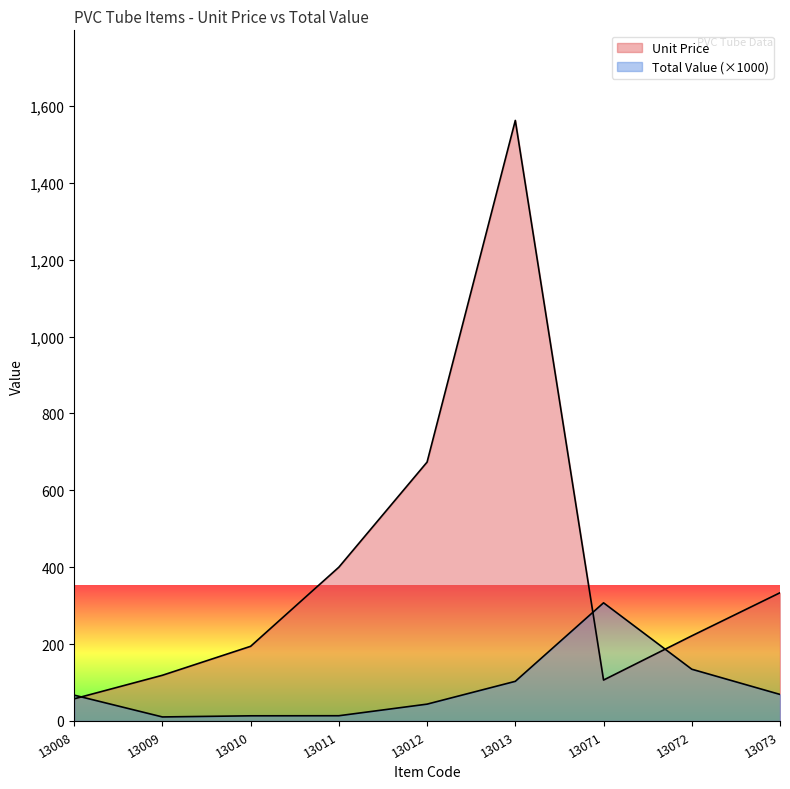

List the labels in order of Unit Price value, smallest first.

13008, 13071, 13009, 13010, 13072, 13073, 13011, 13012, 13013